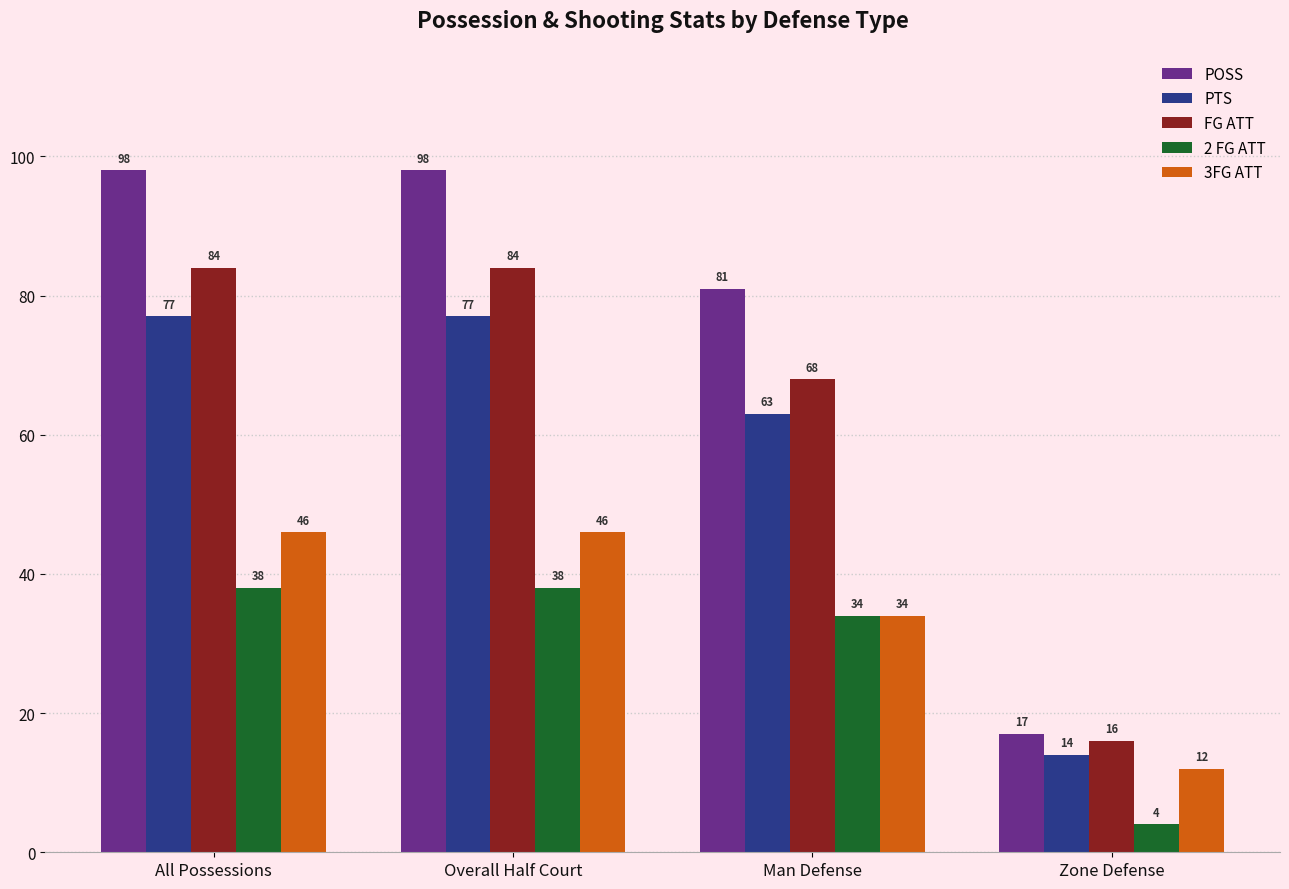

Which series has the largest range (max minus min)?

POSS